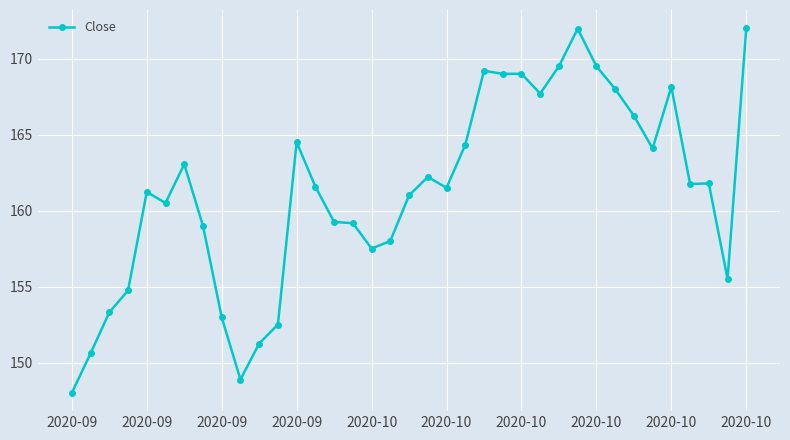

What is the value of the 4th point from the left?

154.7